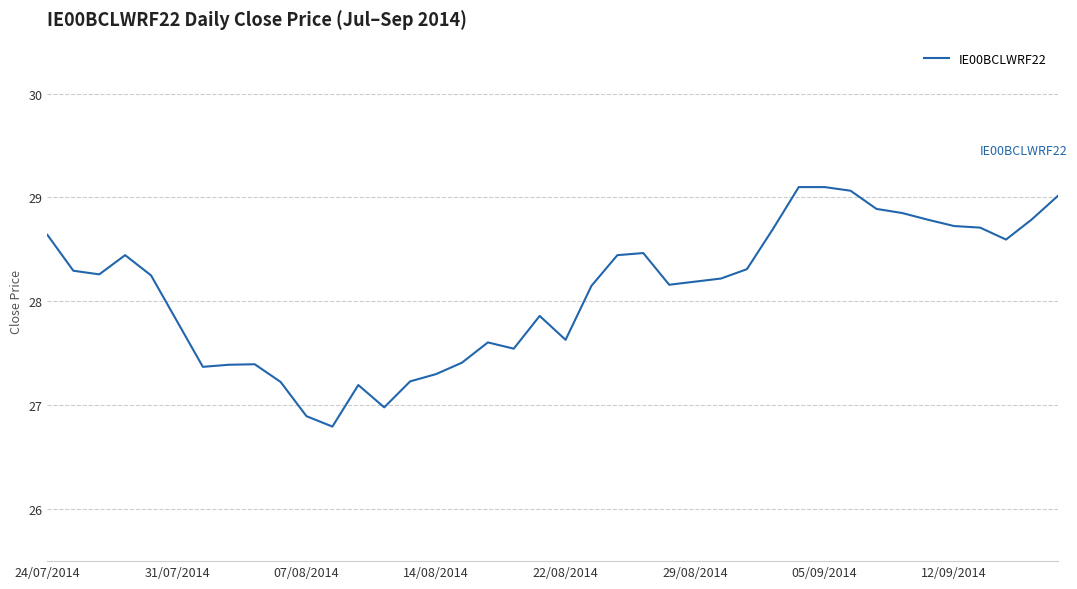

What is the difference between the maximum and minimum values?

2.3